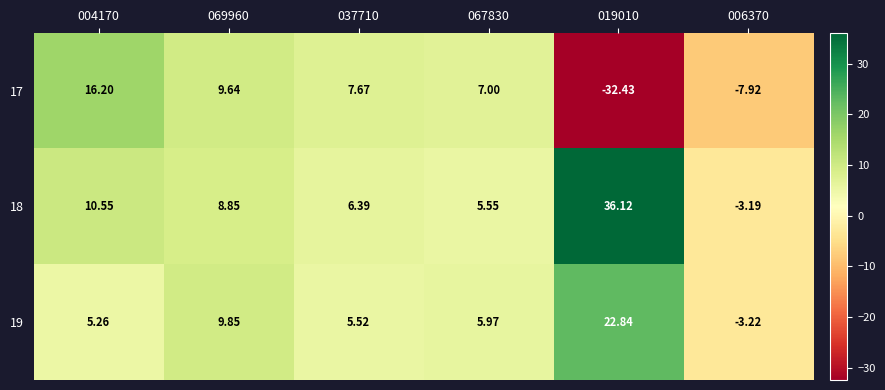

Is the value of 17 at 004170 greater than the value of 19 at 006370?

Yes